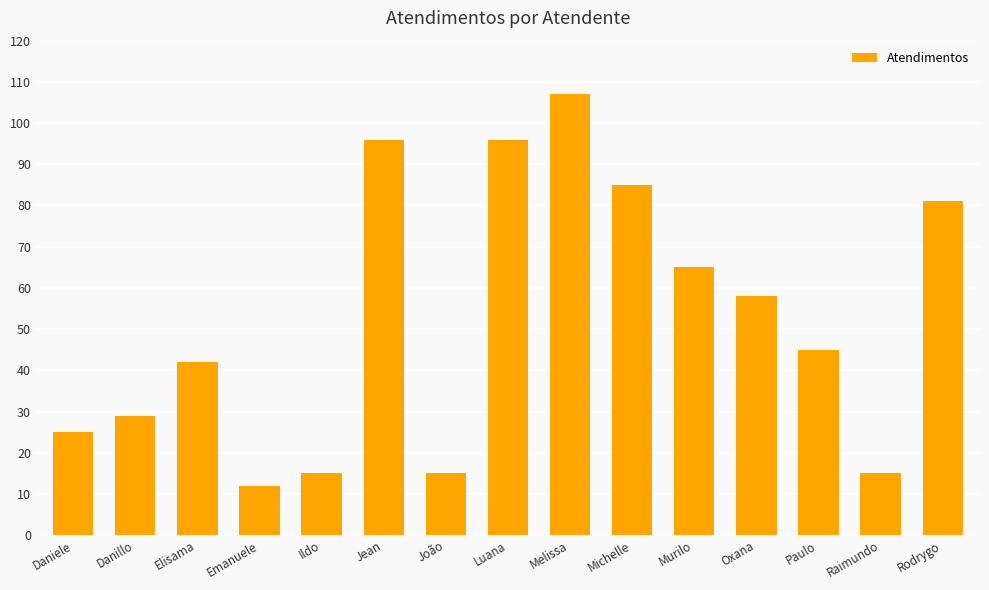

True or false: the data shows 3 at João.

False